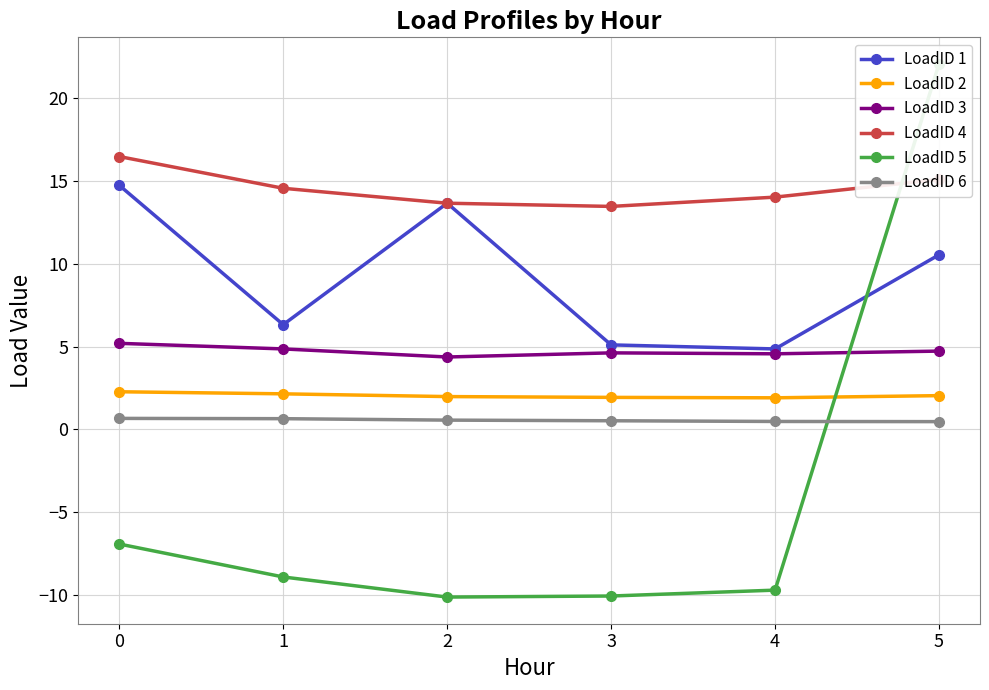

What is the value of the LoadID 3 point at the 5th from the left?

4.6